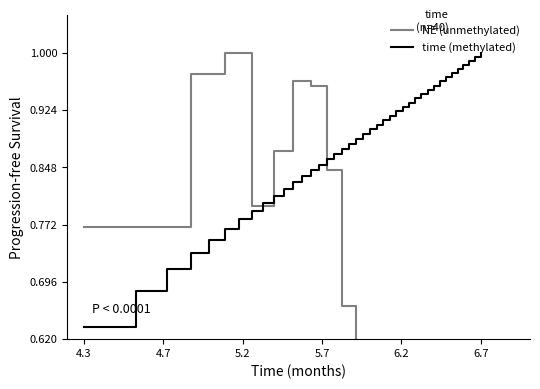

At which label is time (methylated) closest to 0?

4.3